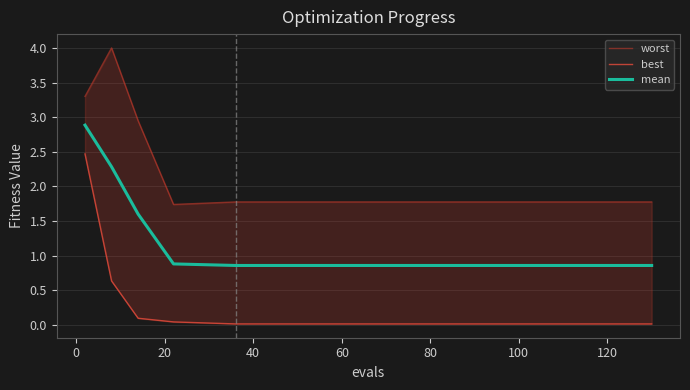

Count the number of categories in the chart.

15